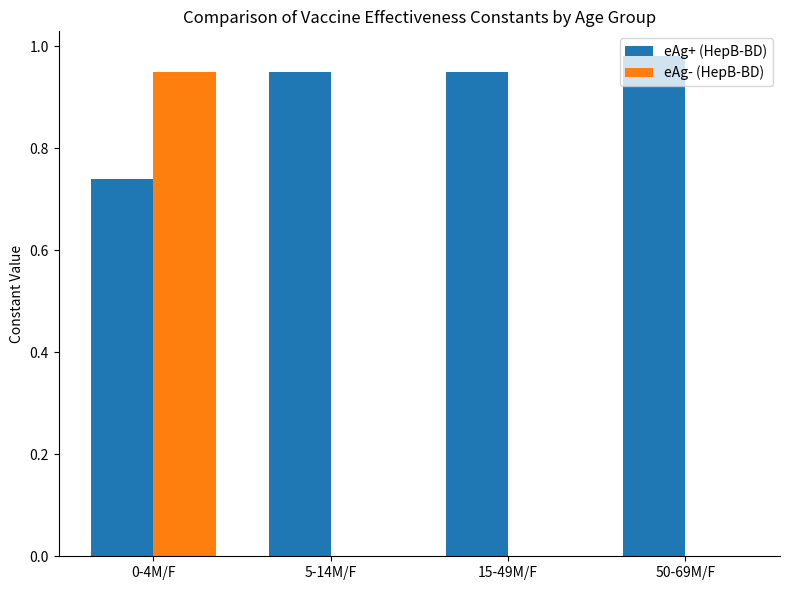

Which category has the highest value in the eAg- (HepB-BD) series?

0-4M/F